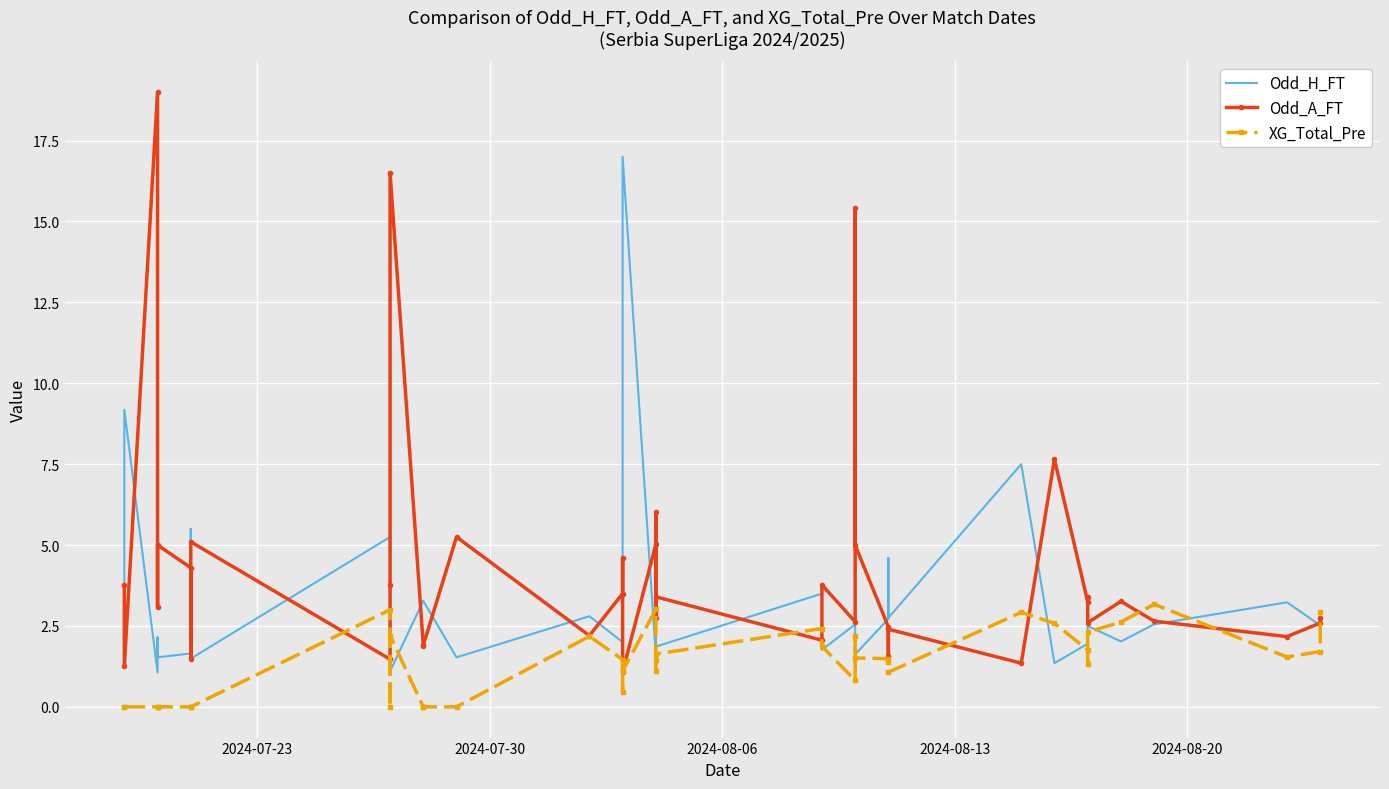

What is the maximum value for XG_Total_Pre?

3.2